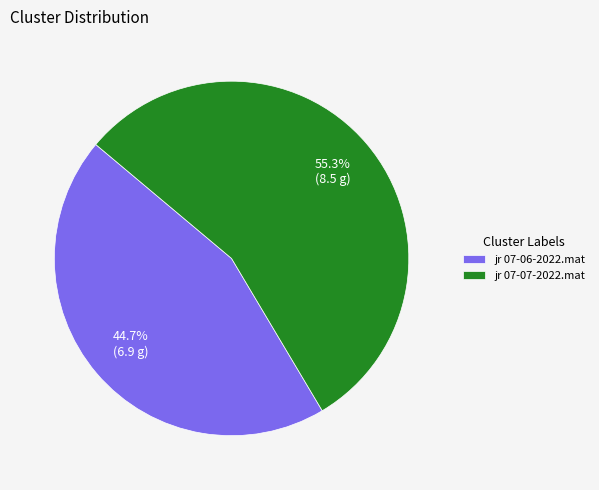

Is jr 07-07-2022.mat the majority of the pie?

Yes